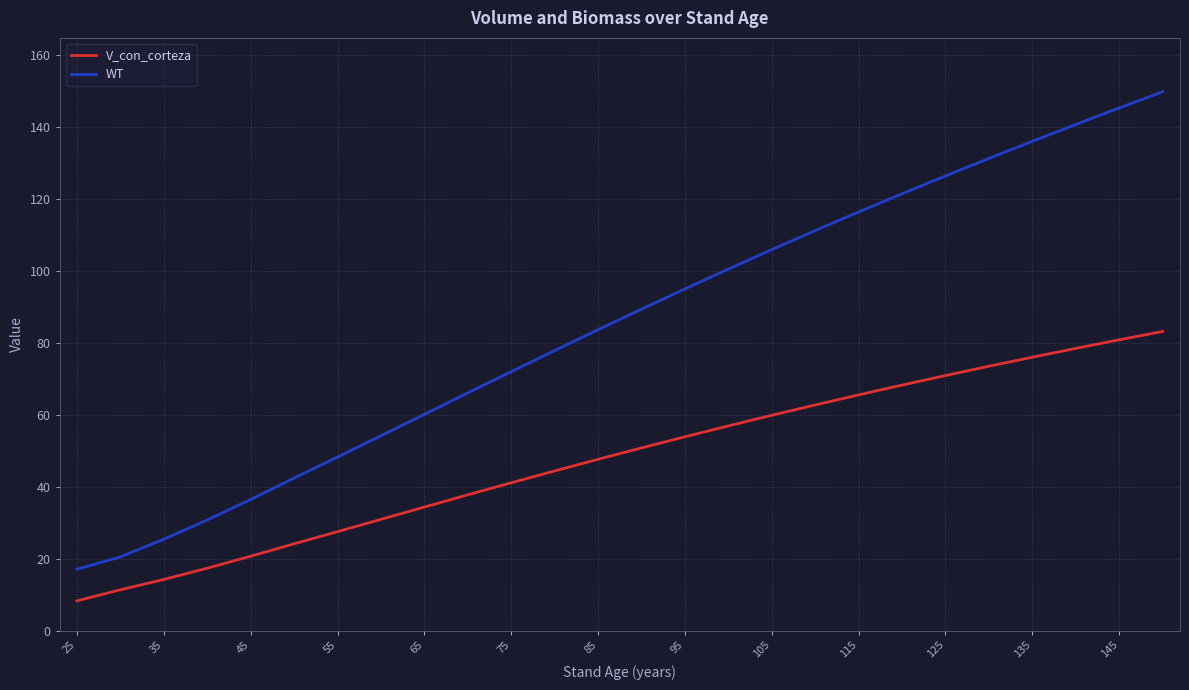

Rank the series by their maximum value, from highest to lowest.

WT, V_con_corteza